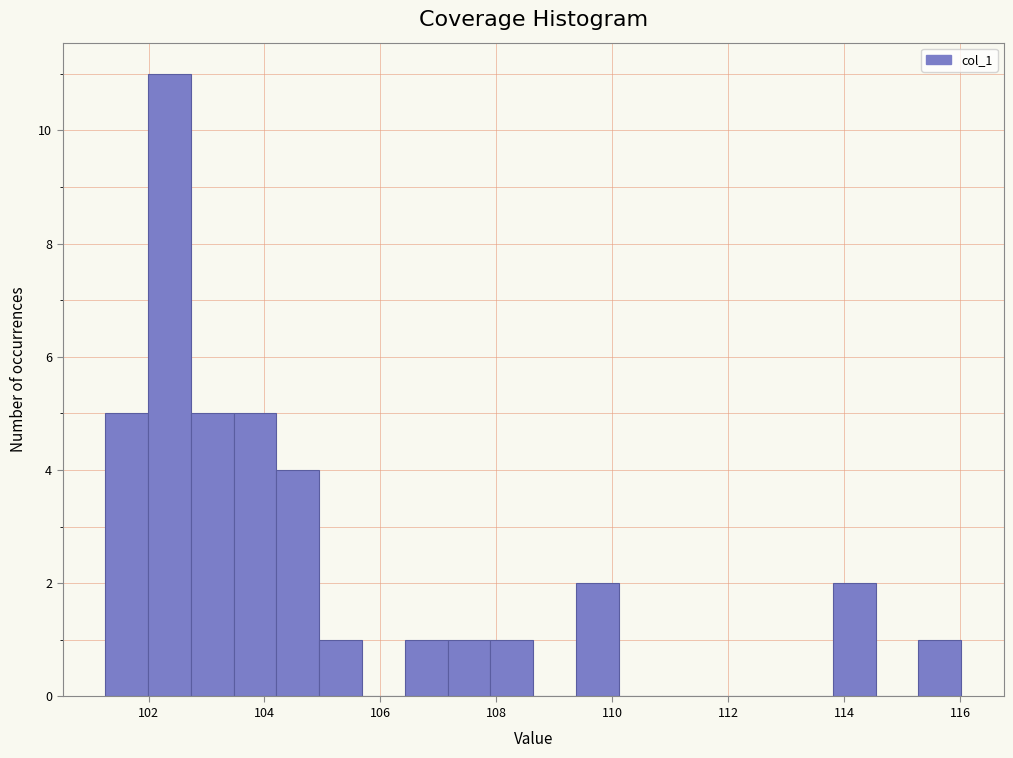

Around what value on the x-axis is the tallest bar? Give the approximate position of its centre, as read against the axis.

102.4